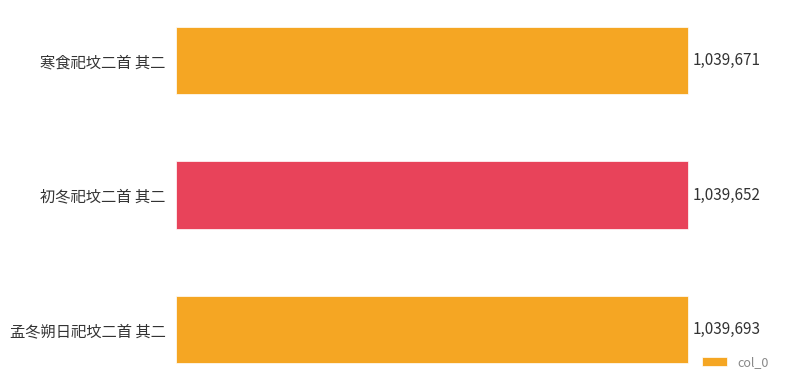

At which category does the chart reach its peak across all series?

孟冬朔日祀坟二首 其二